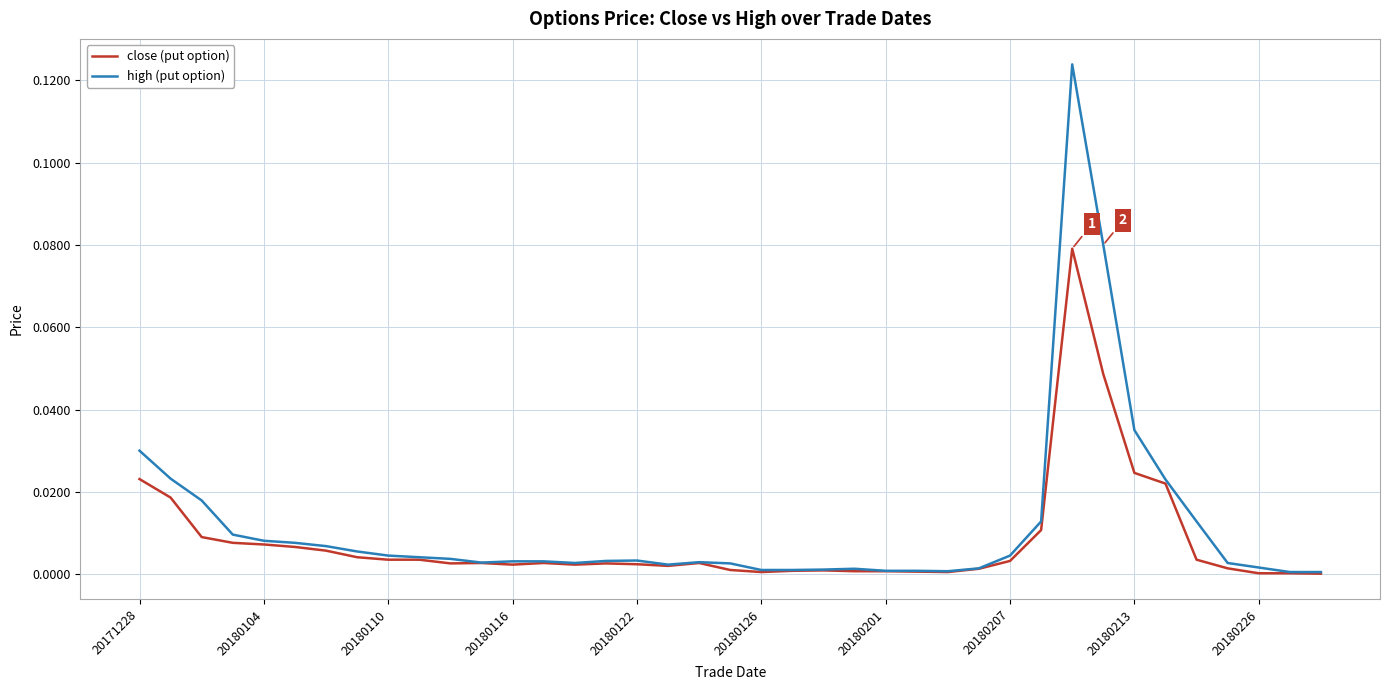

Which series has the widest spread of values?

high (put option)